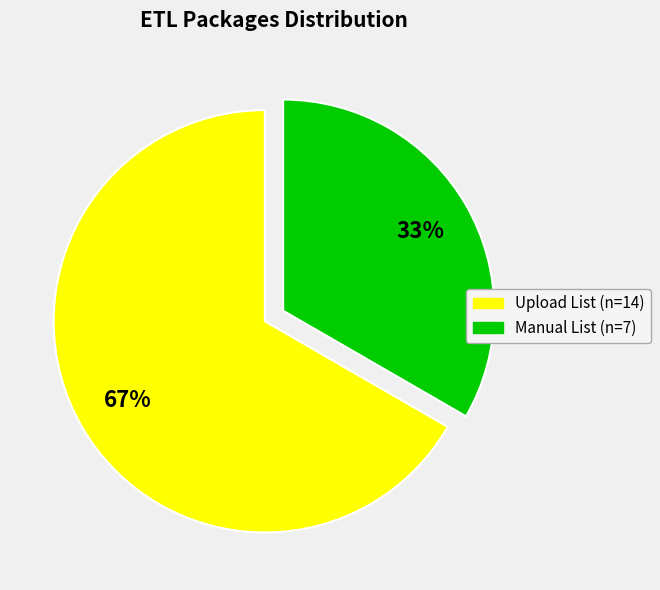

Combined, do Upload List and Manual List account for over 50%?

Yes